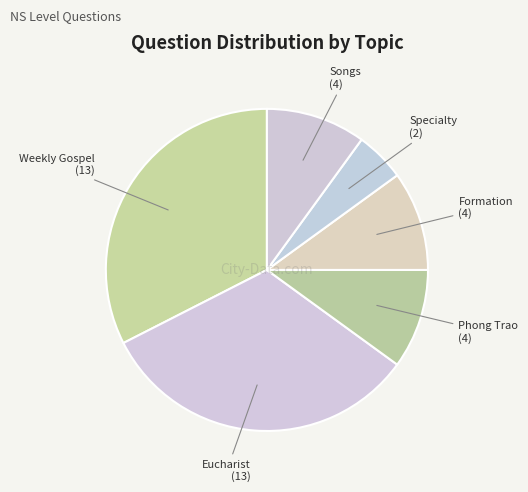

Count the number of slices in the pie.

6